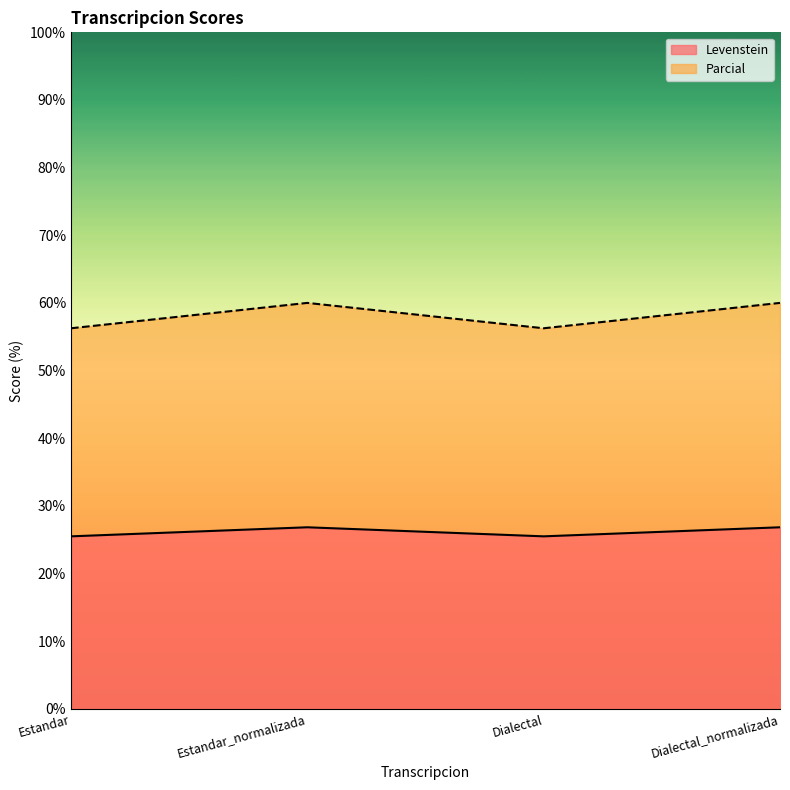

Reading left to right, extract all data points from this chart.

Levenstein: Estandar=25.5	Estandar_normalizada=26.8	Dialectal=25.5	Dialectal_normalizada=26.8
Parcial: Estandar=56.2	Estandar_normalizada=60.0	Dialectal=56.2	Dialectal_normalizada=60.0